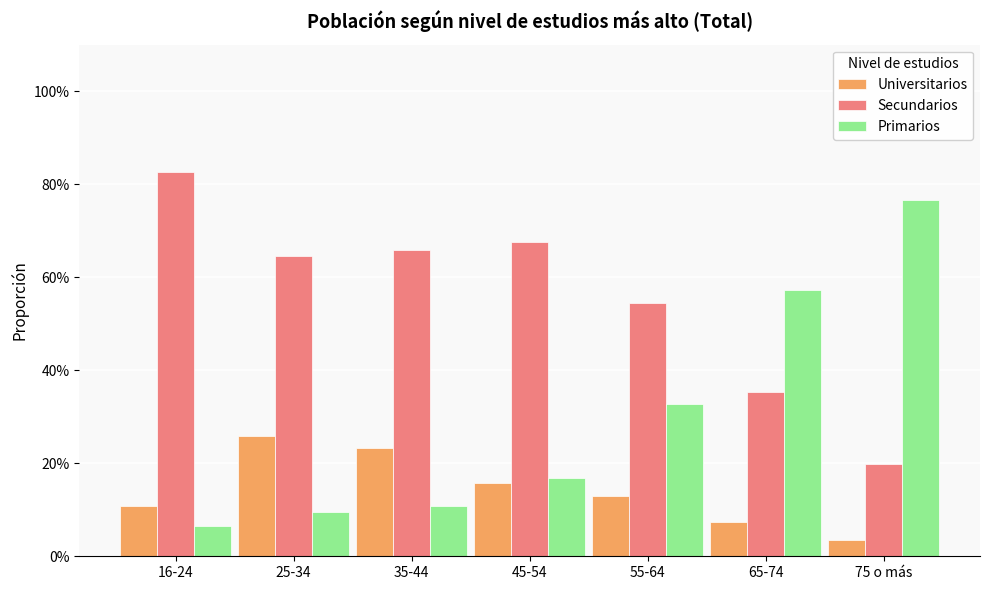

Which series has the largest total across all categories?

Secundarios